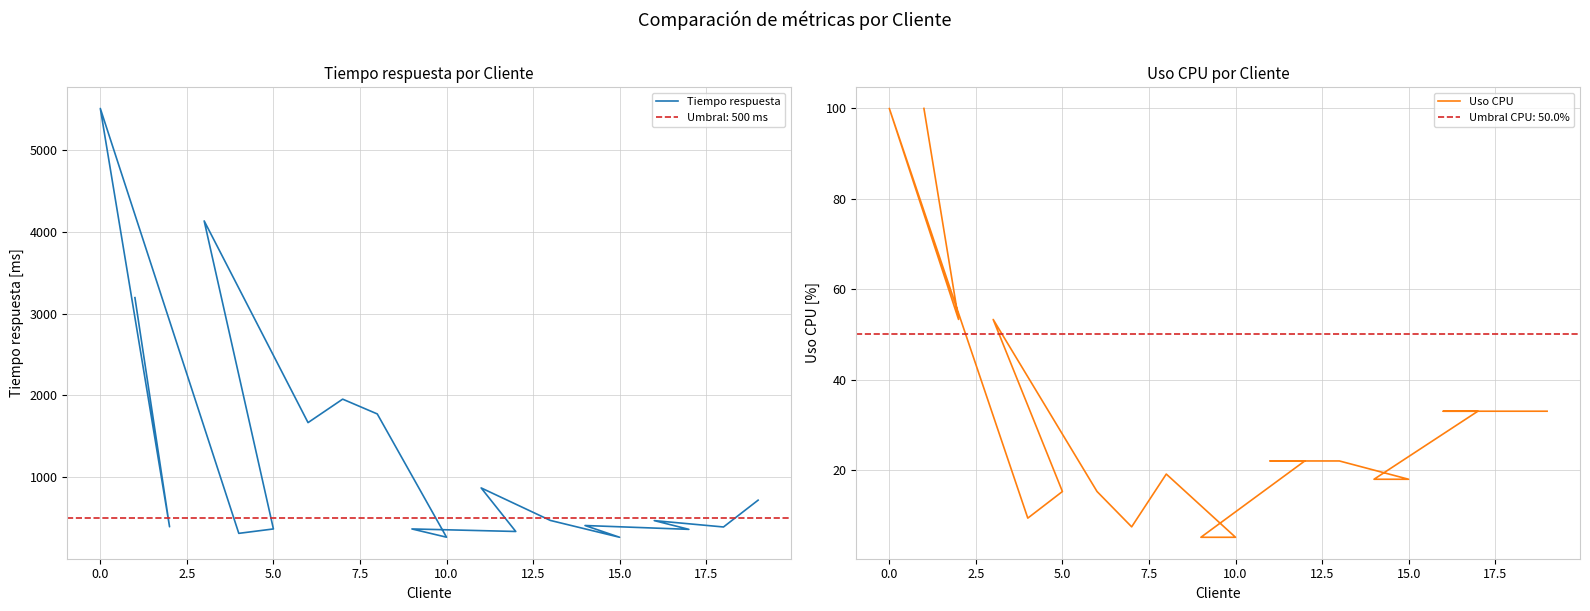

List the series in order of their overall mean, highest first.

Tiempo respuesta, Uso CPU